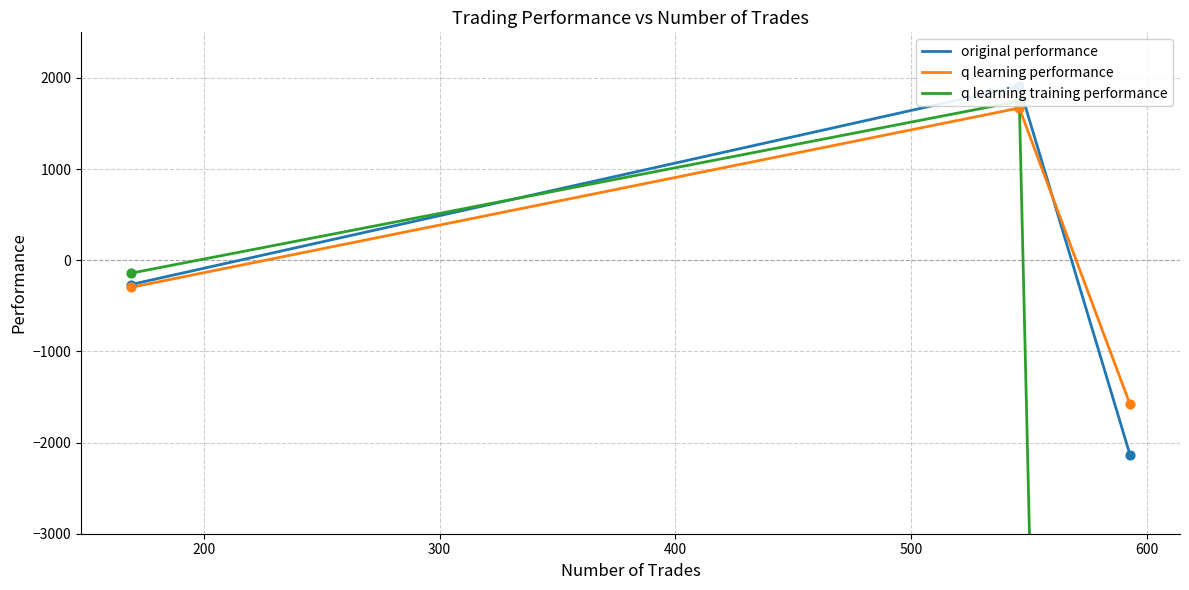

Which series has the largest total across all categories?

q learning performance